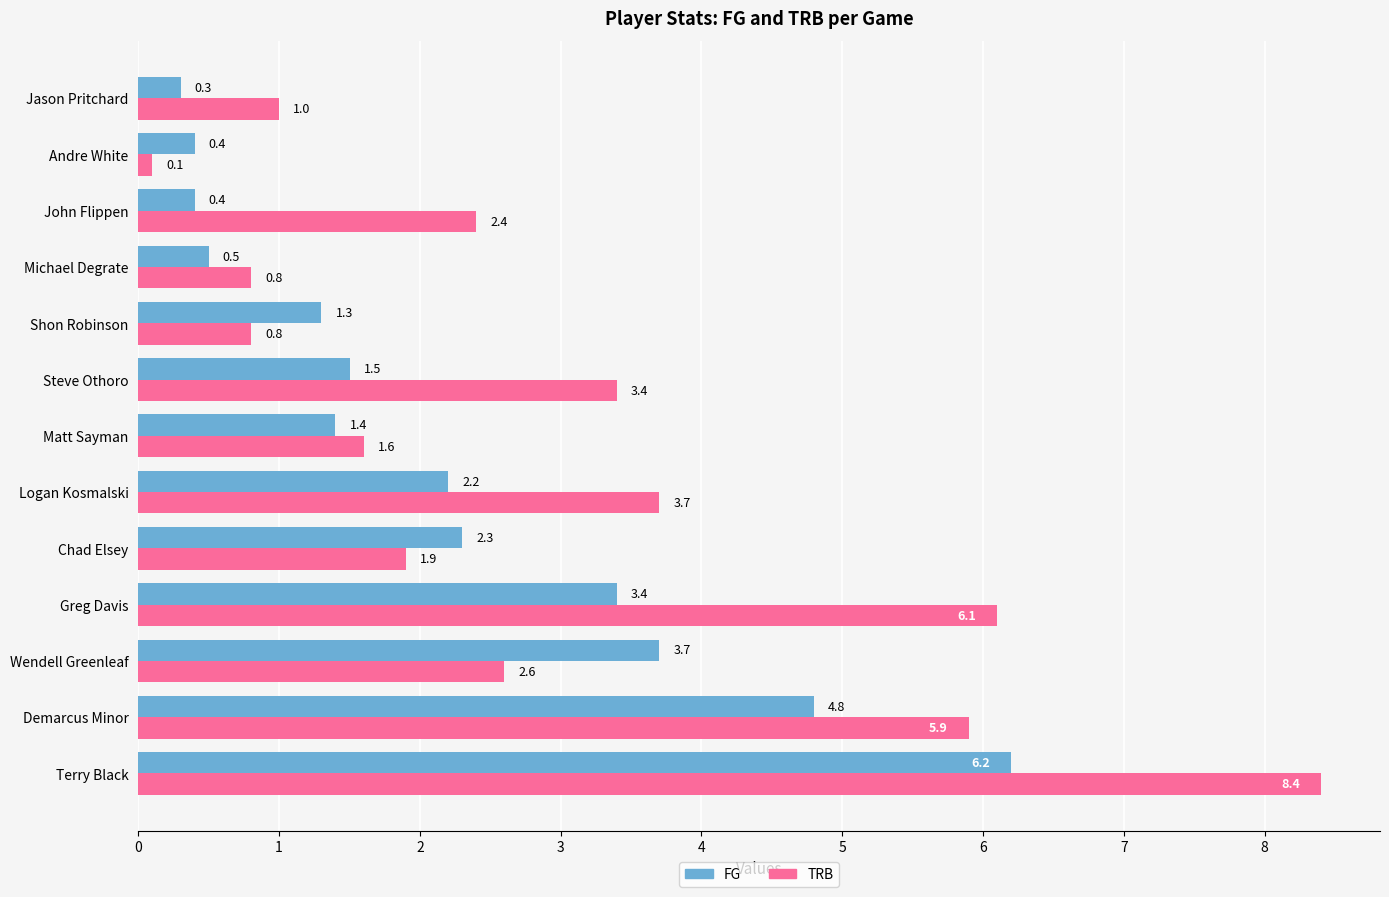

What is the sum of all FG values?

28.4